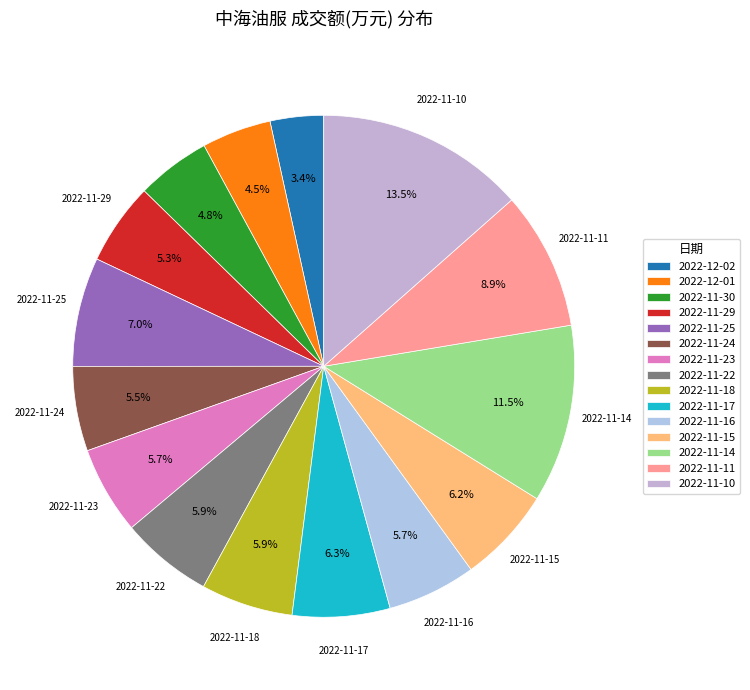

Is there any slice that represents more than half of the pie?

No